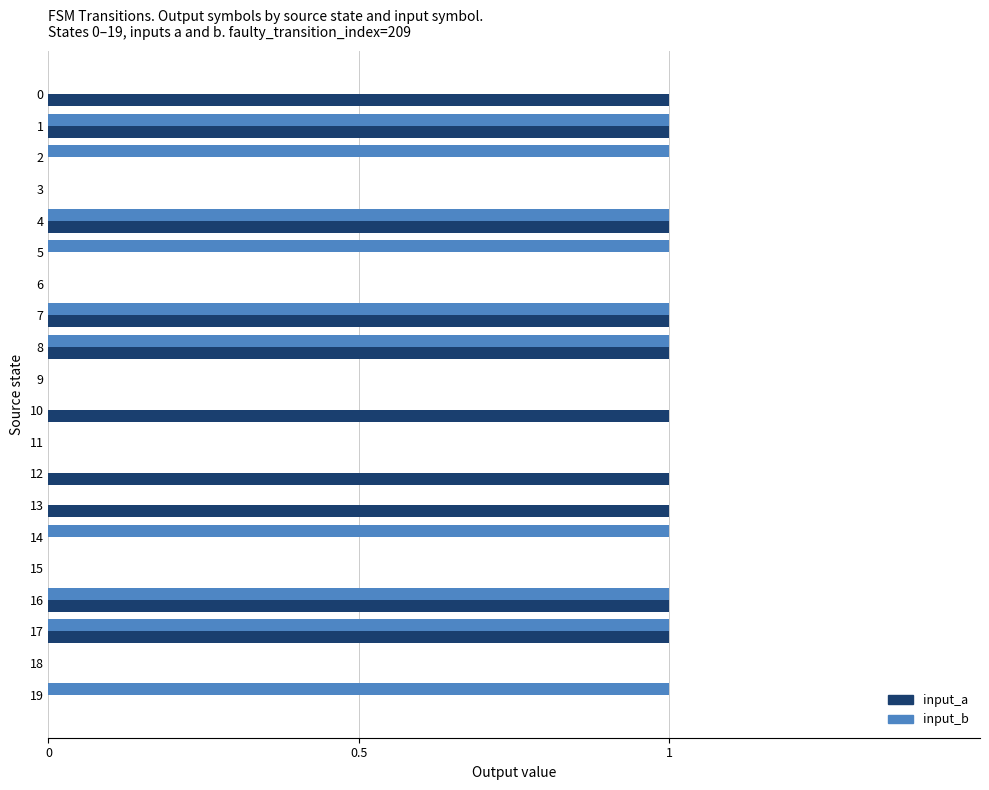

Which series changed the most between 9 and 14?

input_b